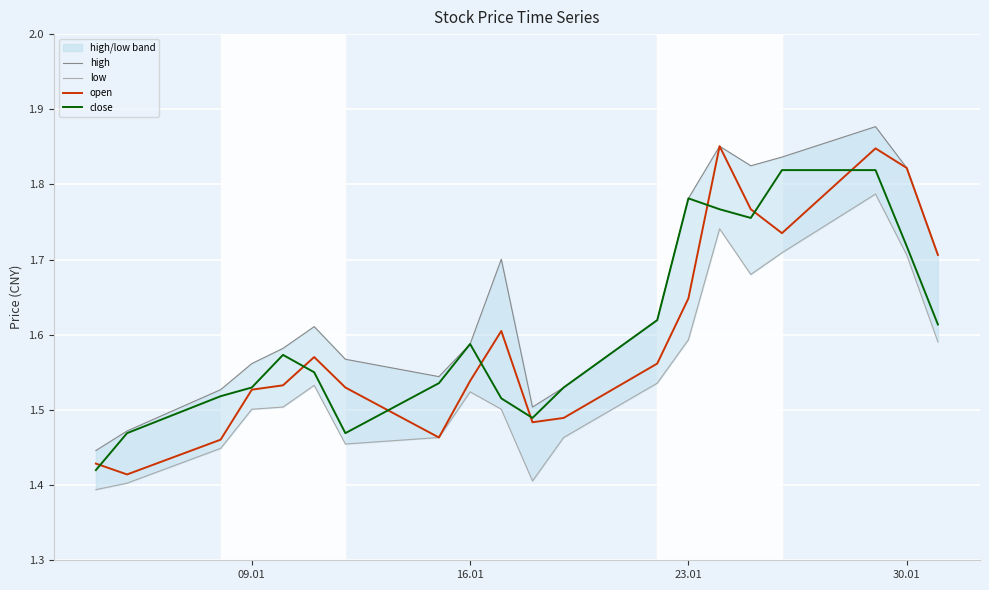

How many interior local valleys does the open series have?

4